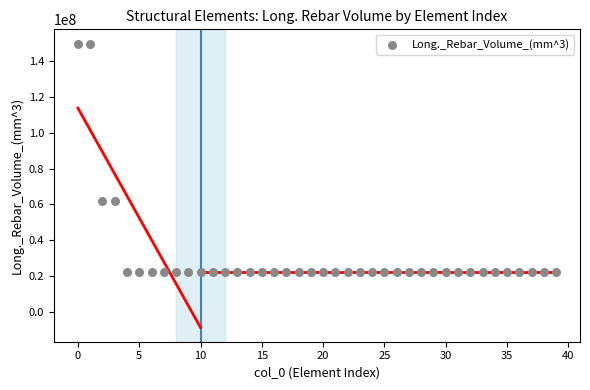

What is the range of Y values (max minus min)?

127890000